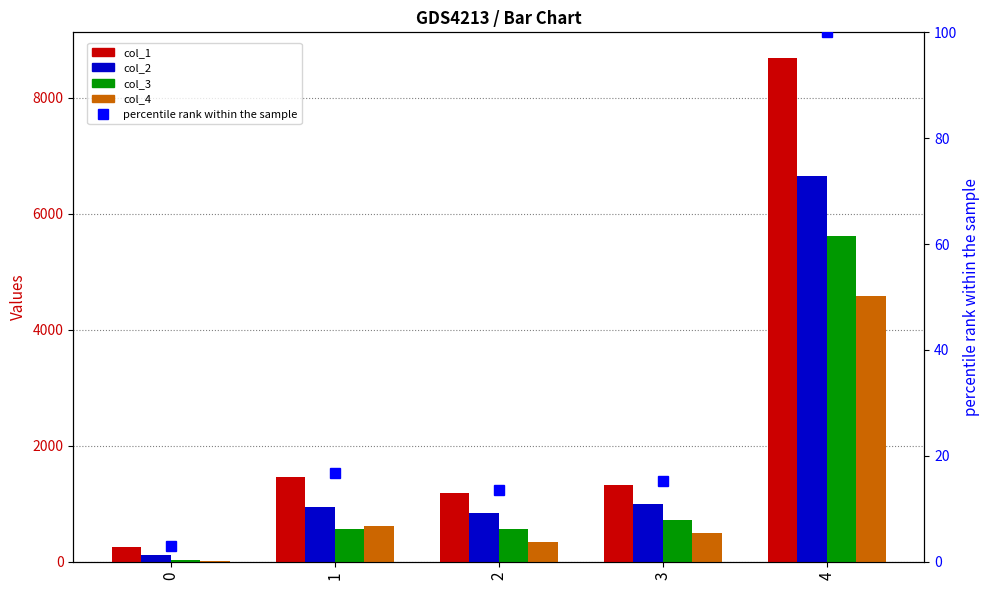

What is the average value of the col_1 series?

2581.6